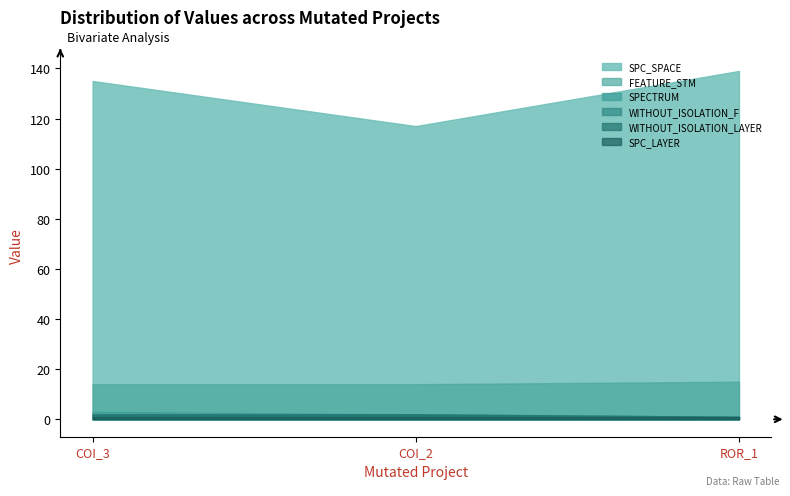

At AutoResponder.EmailSystem.Client.COI_3, list the series in order from largest to smallest.

SPC_SPACE, FEATURE_STM, SPECTRUM, WITHOUT_ISOLATION_F, WITHOUT_ISOLATION_LAYER, SPC_LAYER